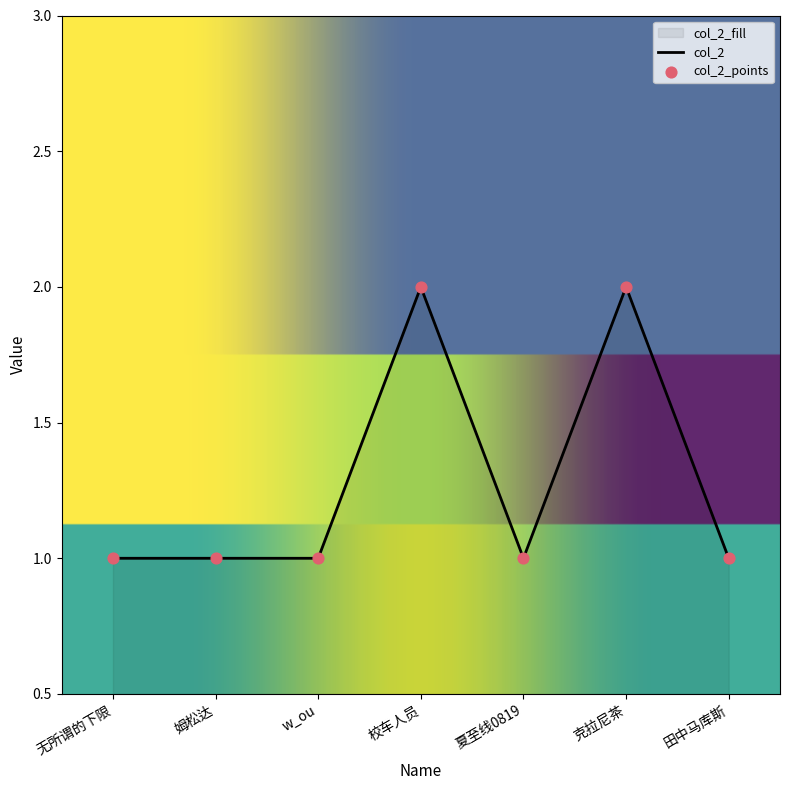

What is the change in value from 校车人员 to 夏至线0819?

-1